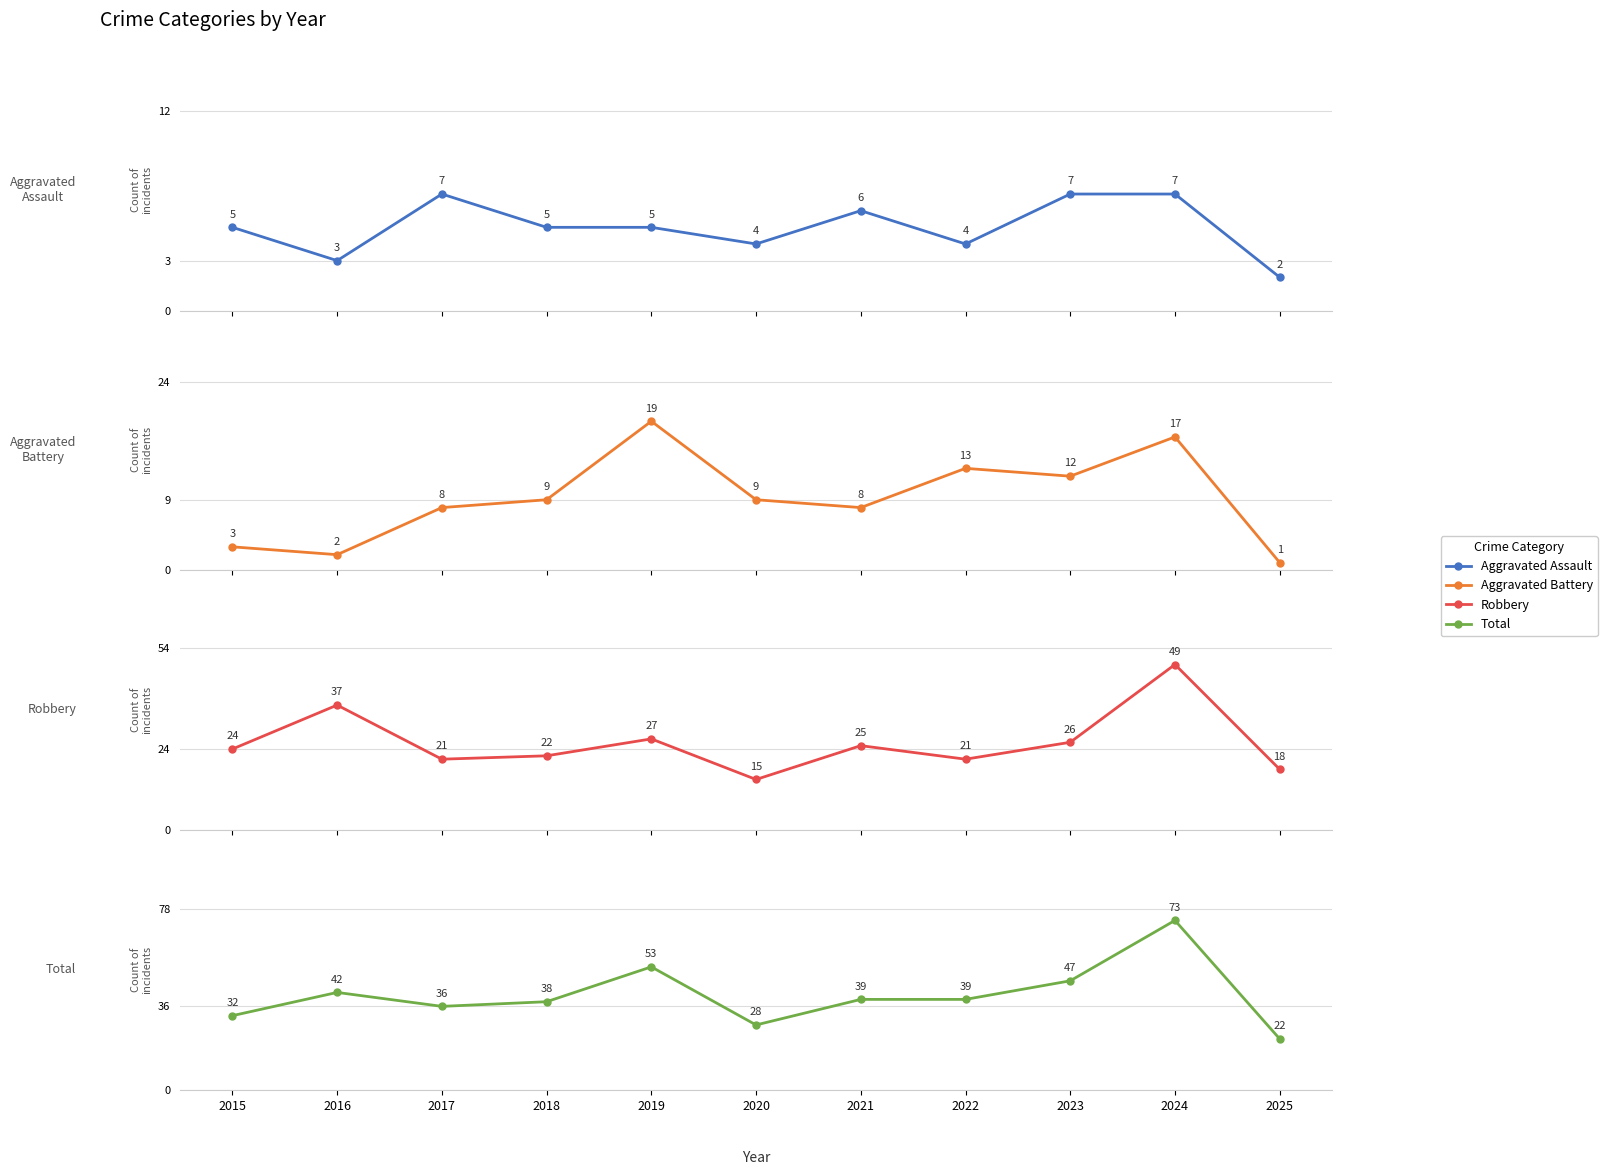

What is the sum of all Robbery values?

285